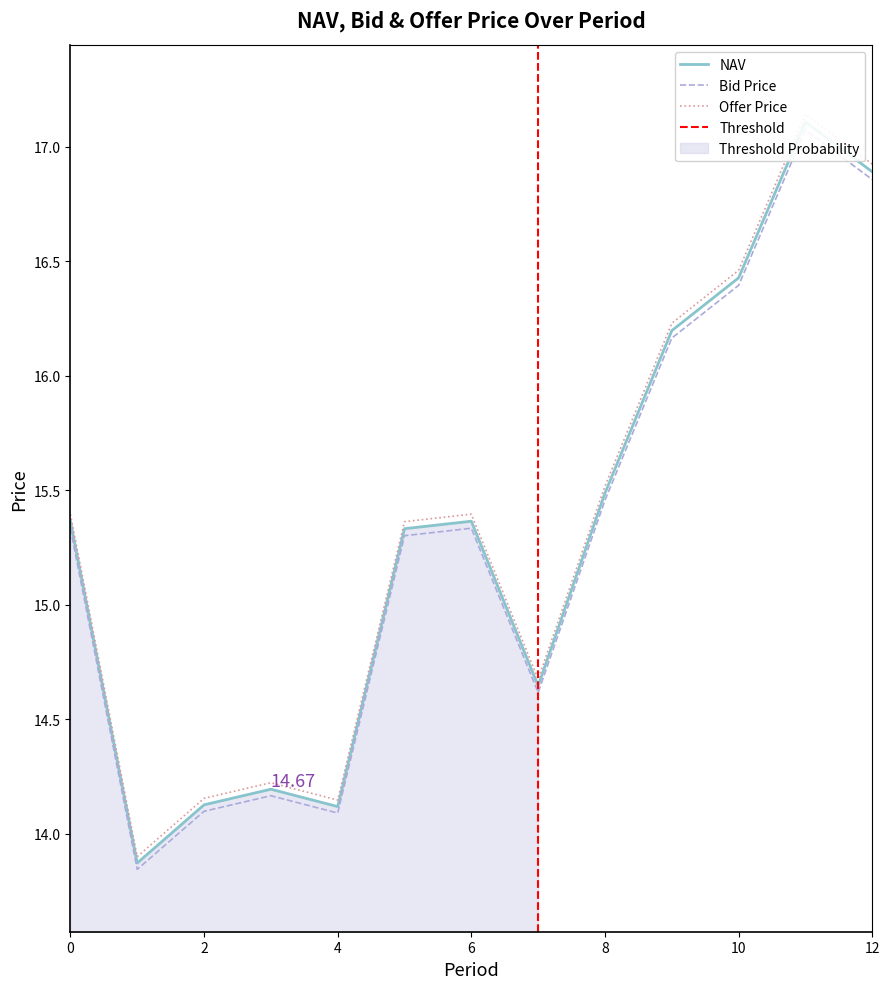

What is the total value across all series at 10?

49.3